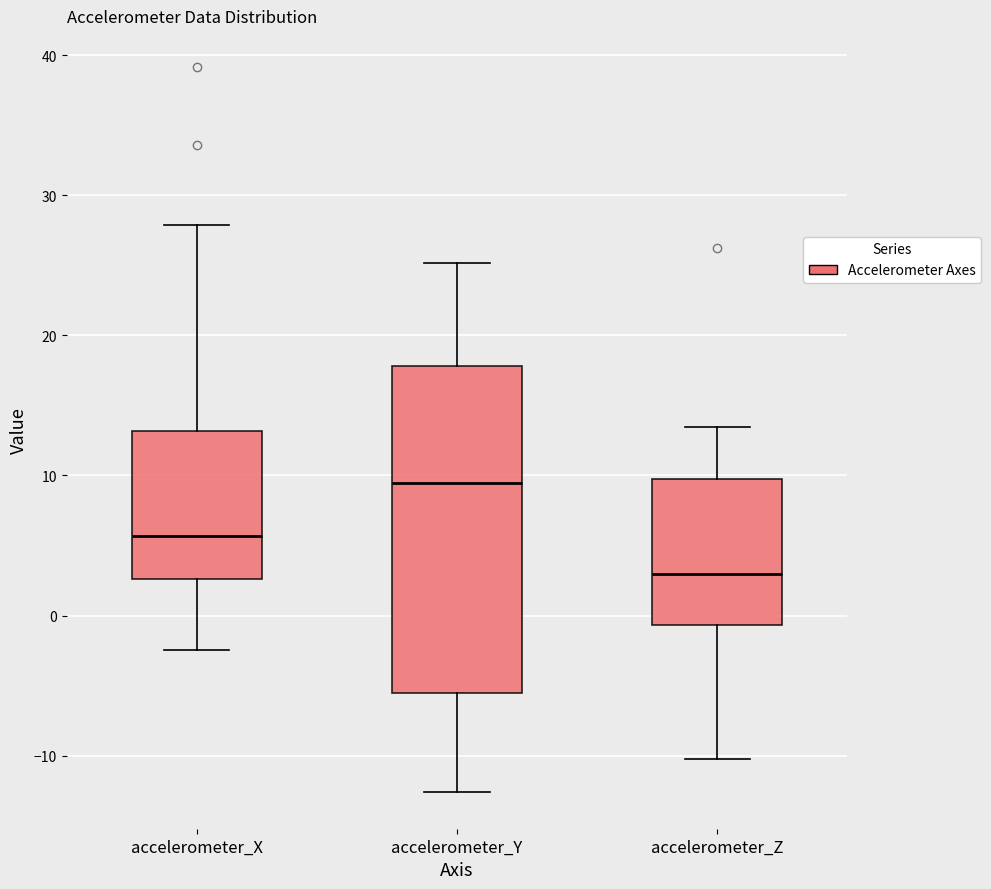

Which box has the highest median line?

accelerometer_Y